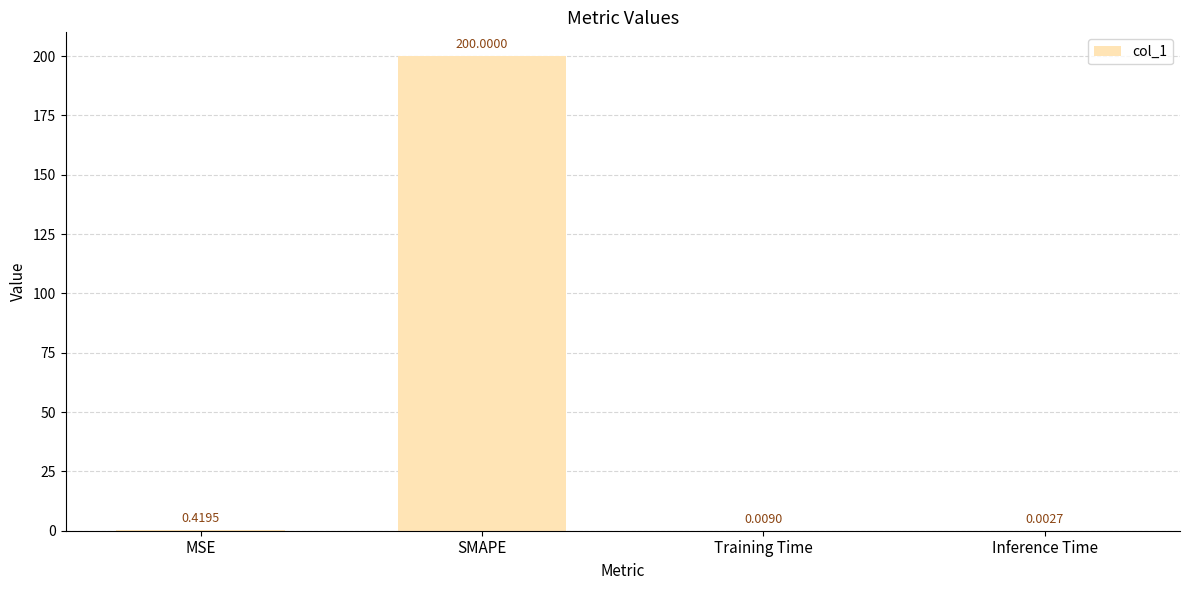

Which label corresponds to the largest value in the chart?

SMAPE